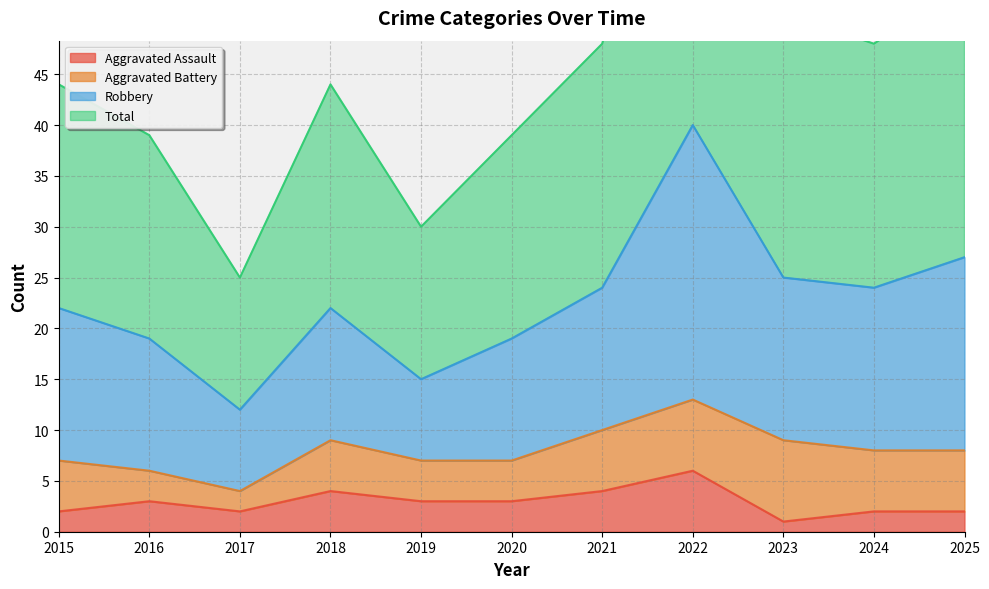

At which category is the sum across all series the highest?

2022